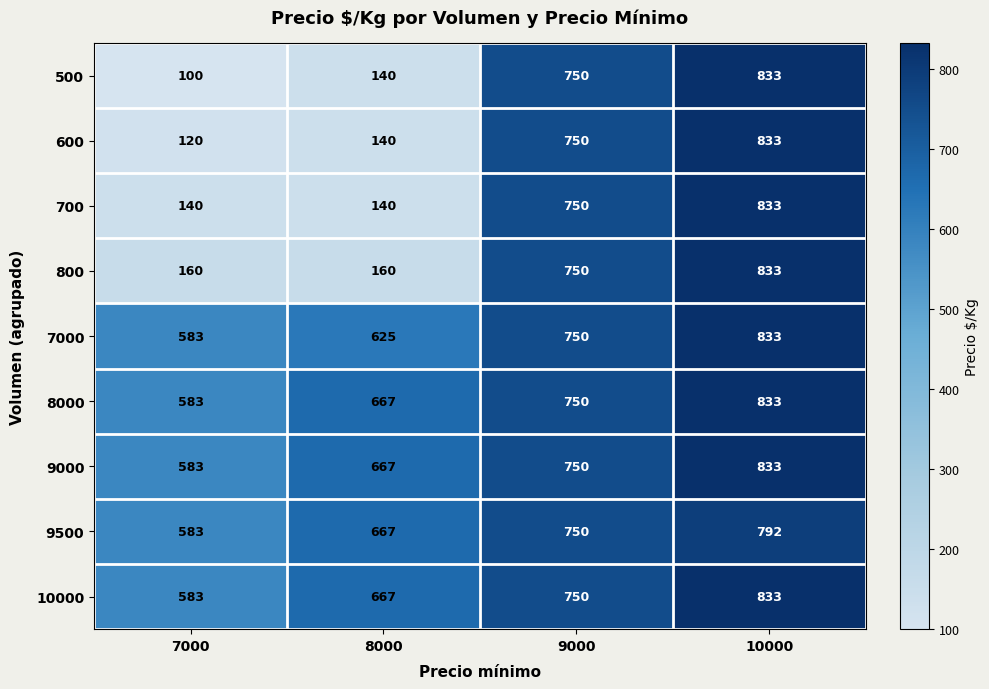

How many distinct data groups are displayed?

9